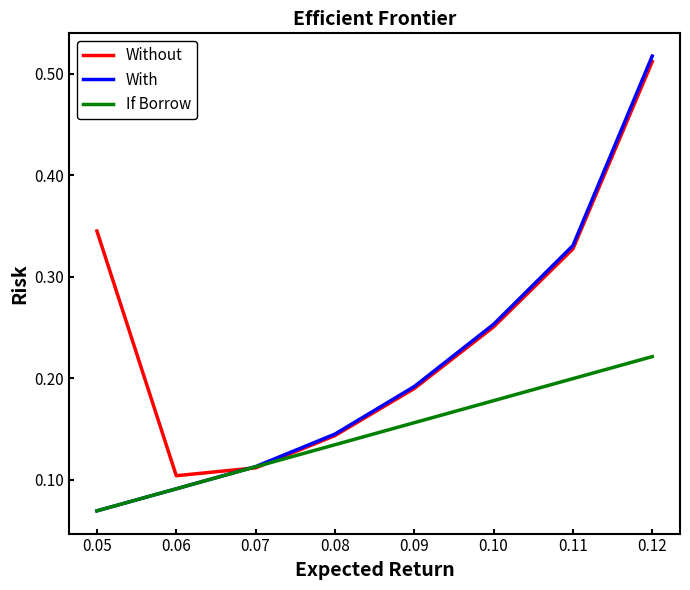

Is it true that If Borrow equals 0.2 at 0.11?

True